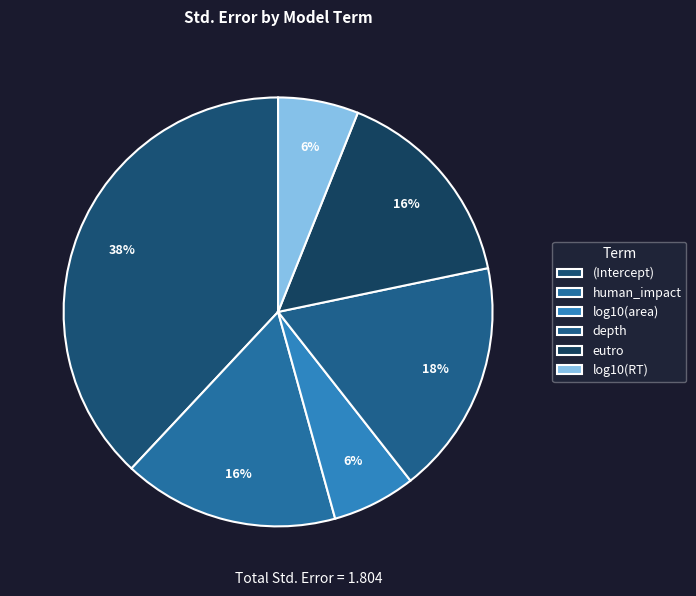

Rank the categories by value from lowest to highest.

log10(RT), log10(area), eutro, human_impact, depth, (Intercept)